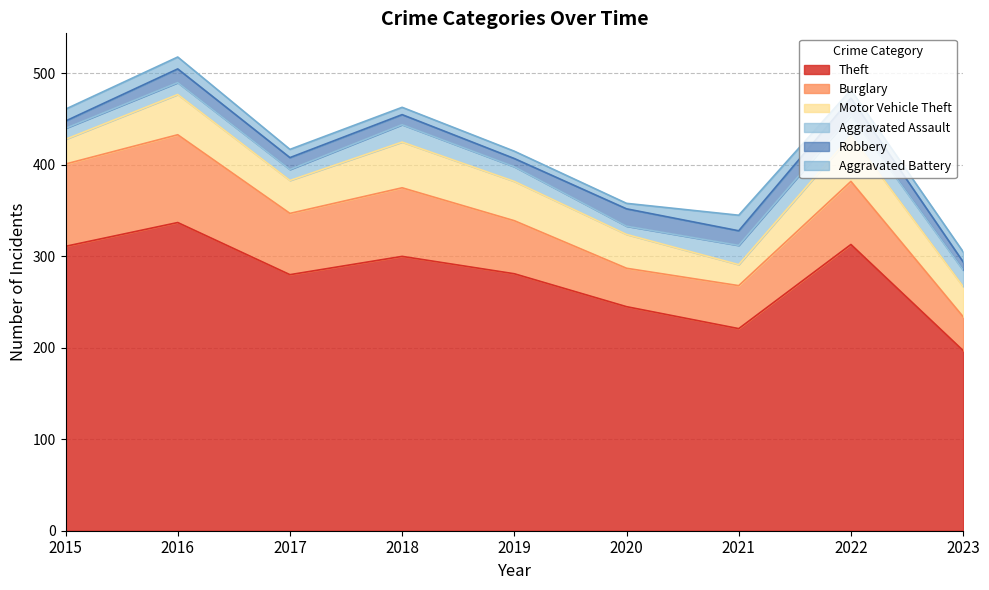

Reading left to right, transcribe all the data shown in this chart.

Theft: 311	337	280	300	281	245	221	313	197
Burglary: 90	96	67	75	58	42	47	69	37
Motor Vehicle Theft: 27	44	36	50	43	37	23	50	33
Aggravated Assault: 12	13	12	19	16	9	21	22	18
Robbery: 8	15	13	11	9	19	16	19	9
Aggravated Battery: 13	13	9	8	8	6	17	9	11